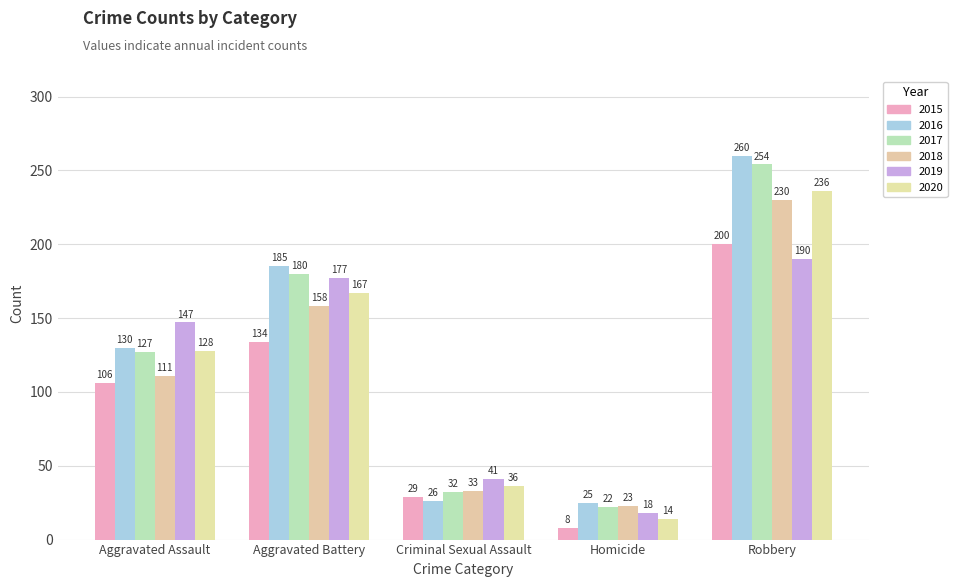

What is the label of the 1st bar from the right?

Robbery